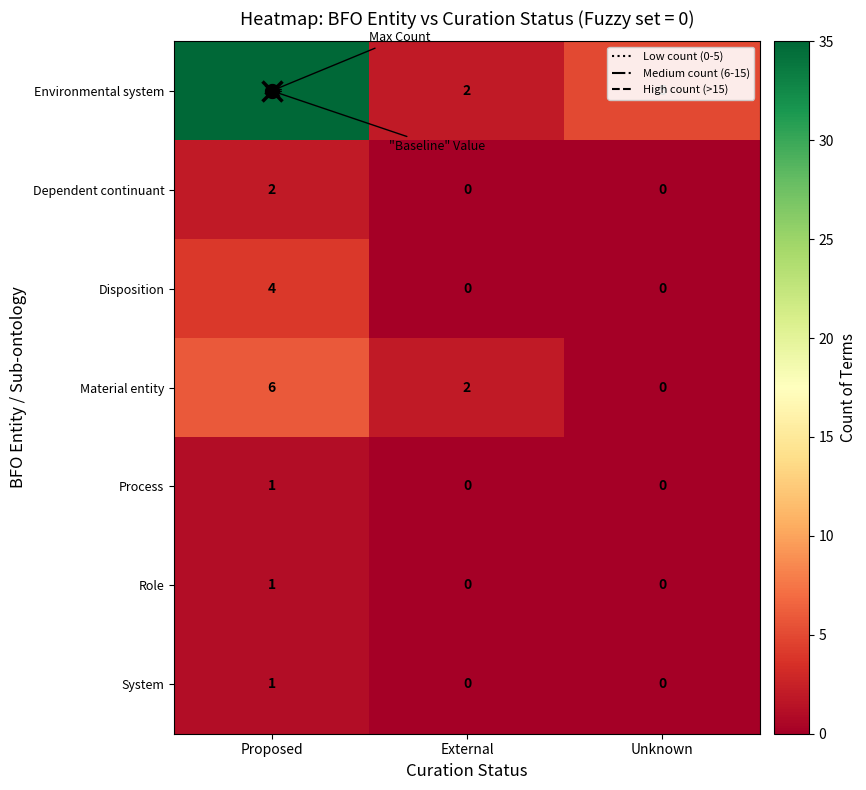

How many Disposition values are between 0 and 4?

3